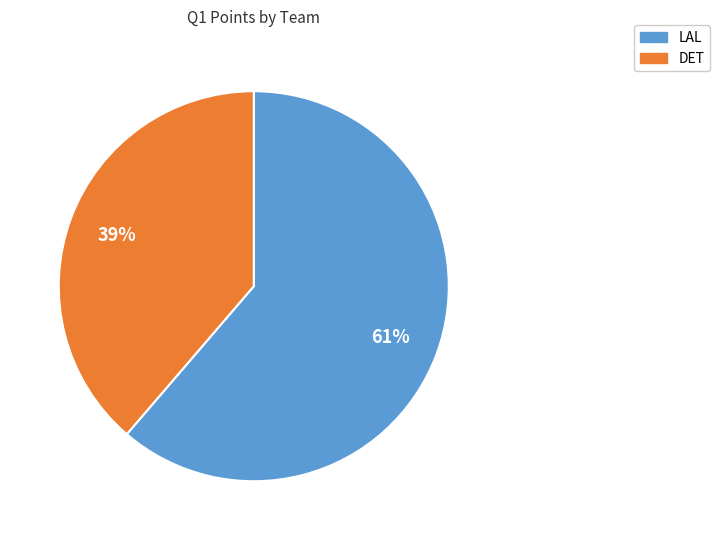

What is the largest slice in the pie chart?

LAL